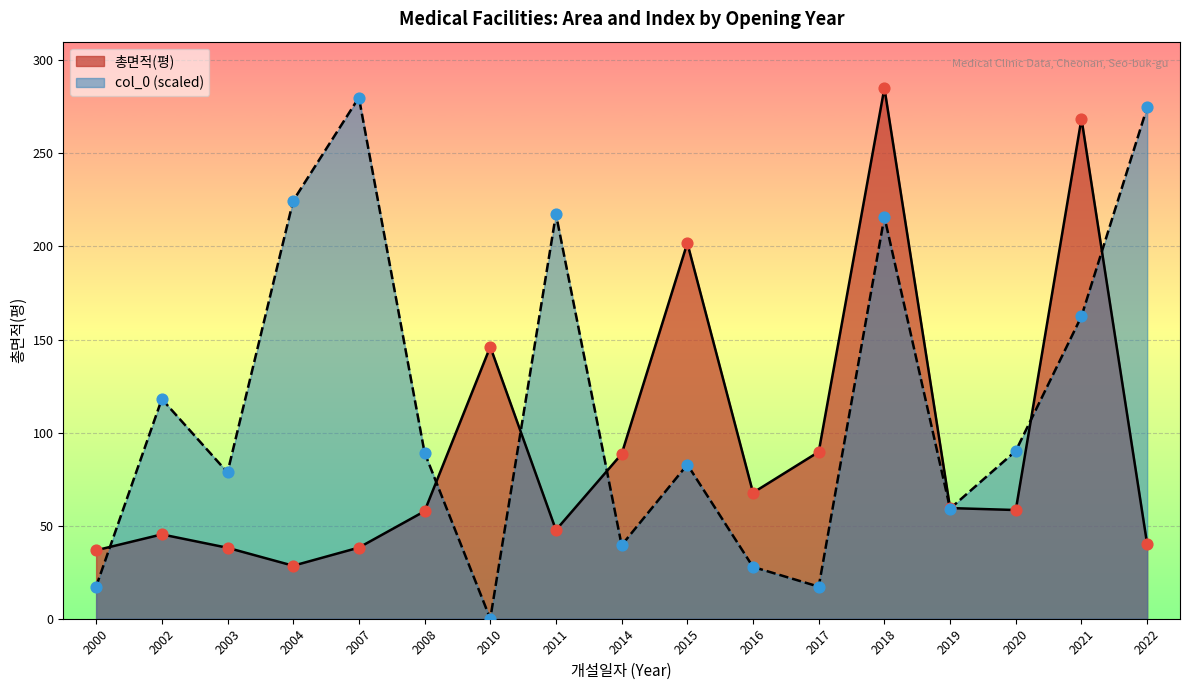

Which series has the largest total across all categories?

col_0